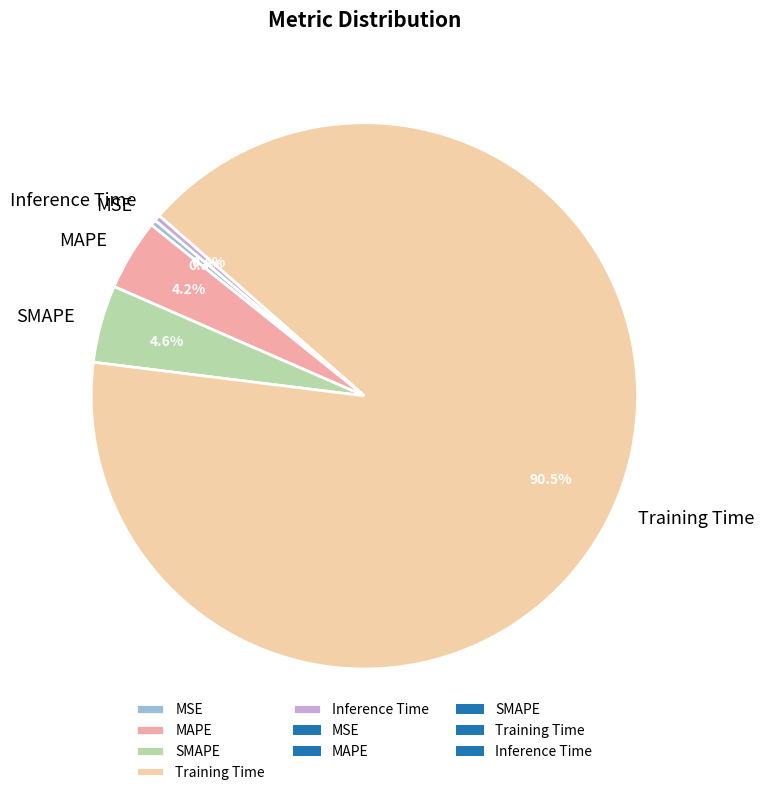

How many slices are in this pie chart?

5